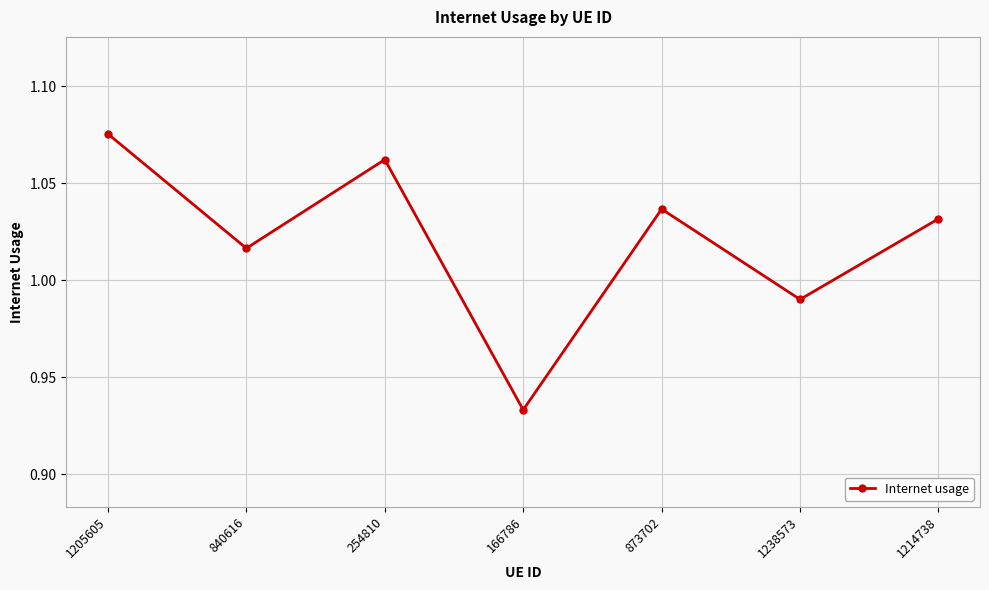

How many points are higher than both their immediate neighbors (excluding endpoints)?

2